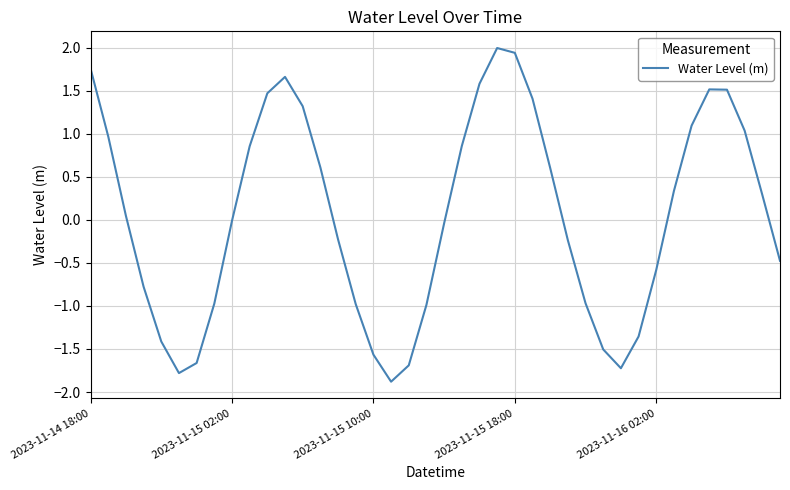

What is the greatest value displayed?

2.0